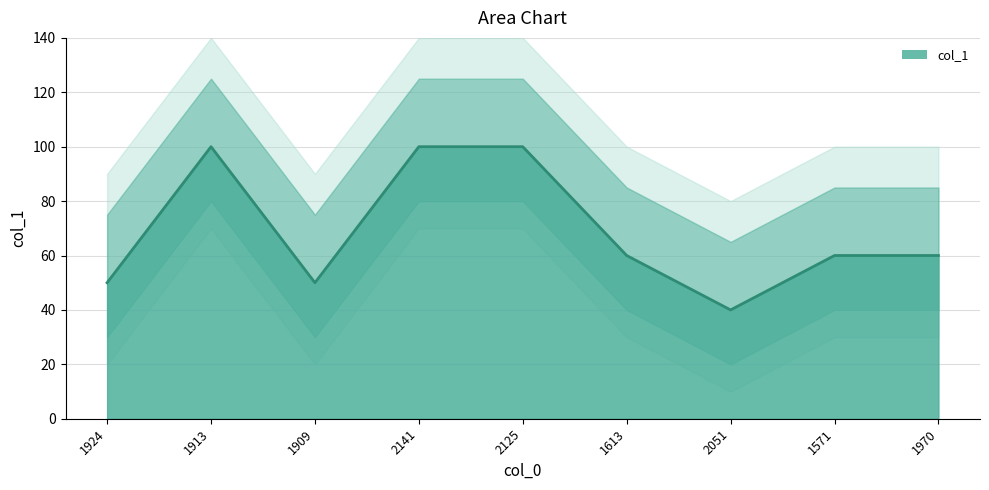

At which label is the value closest to 70?

1613